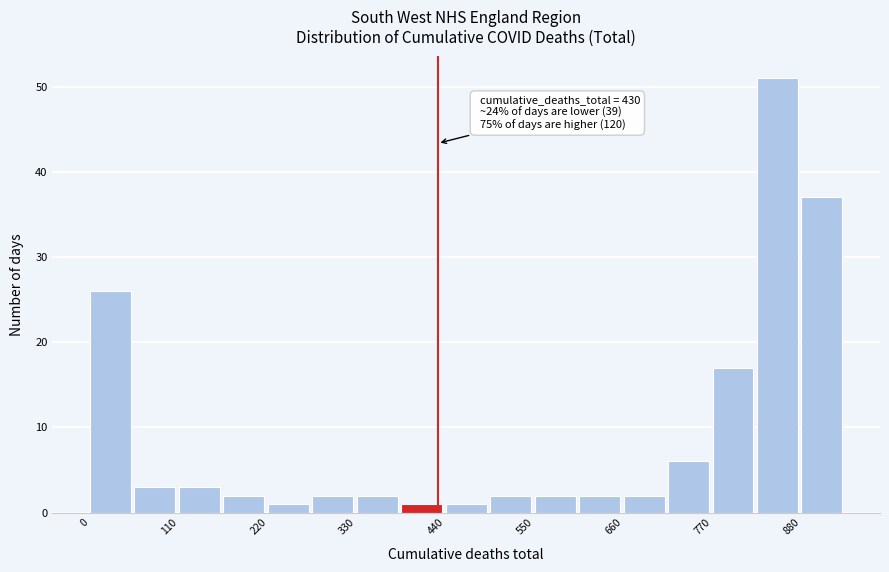

Around what value on the x-axis is the tallest bar? Give the approximate position of its centre, as read against the axis.

860